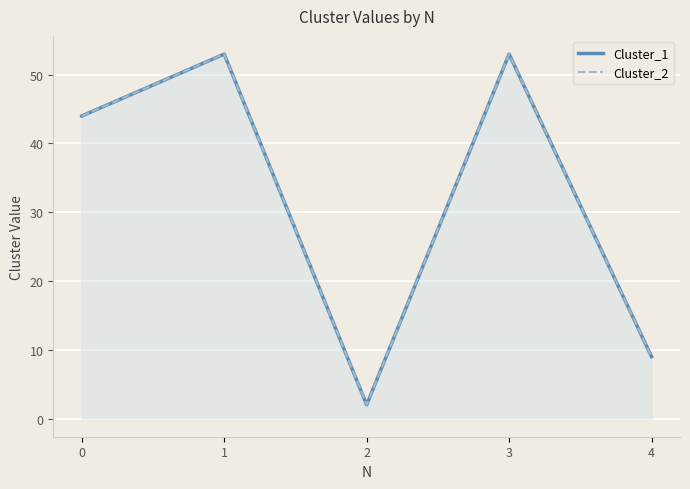

Count the Cluster_2 values in the range 9 to 53.

4